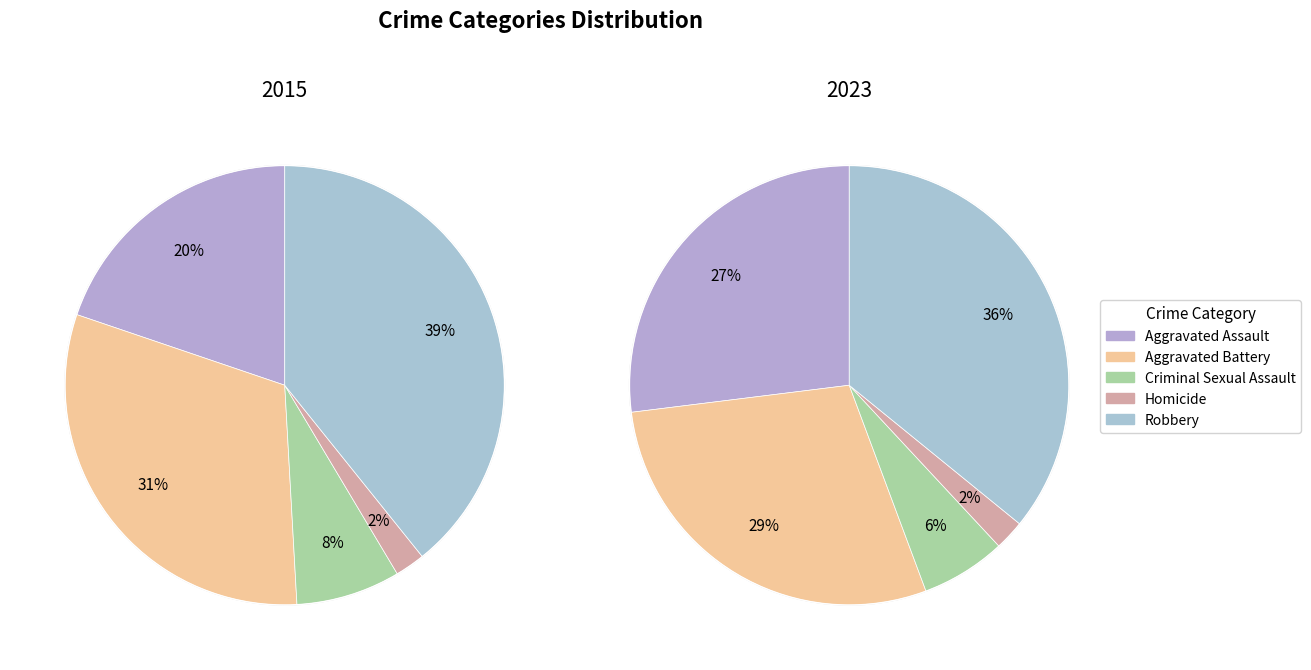

How much of the chart is everything except values_2023?

68.9%